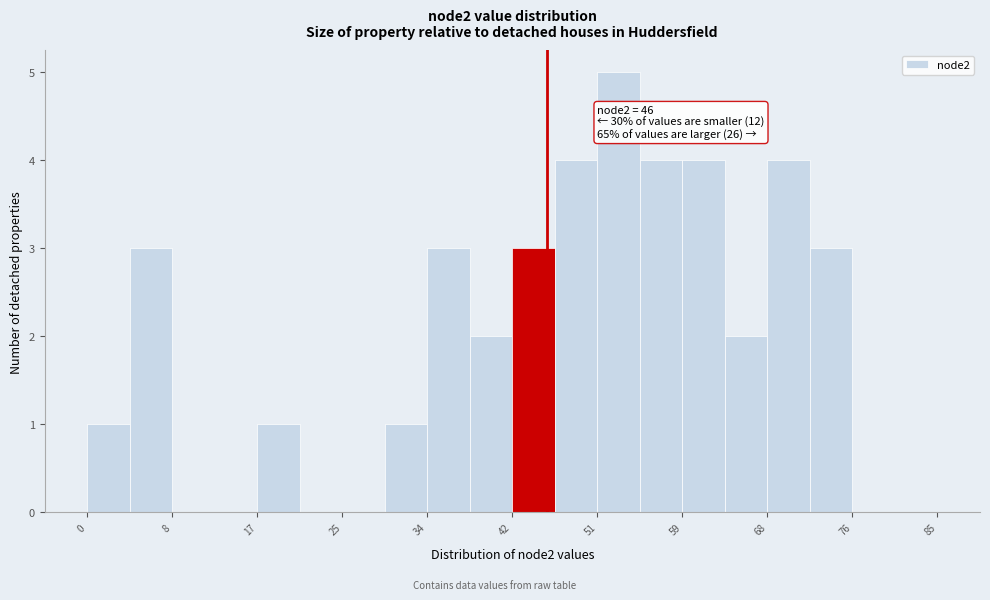

Over which range of the x-axis is the bar tallest?

51 to 55